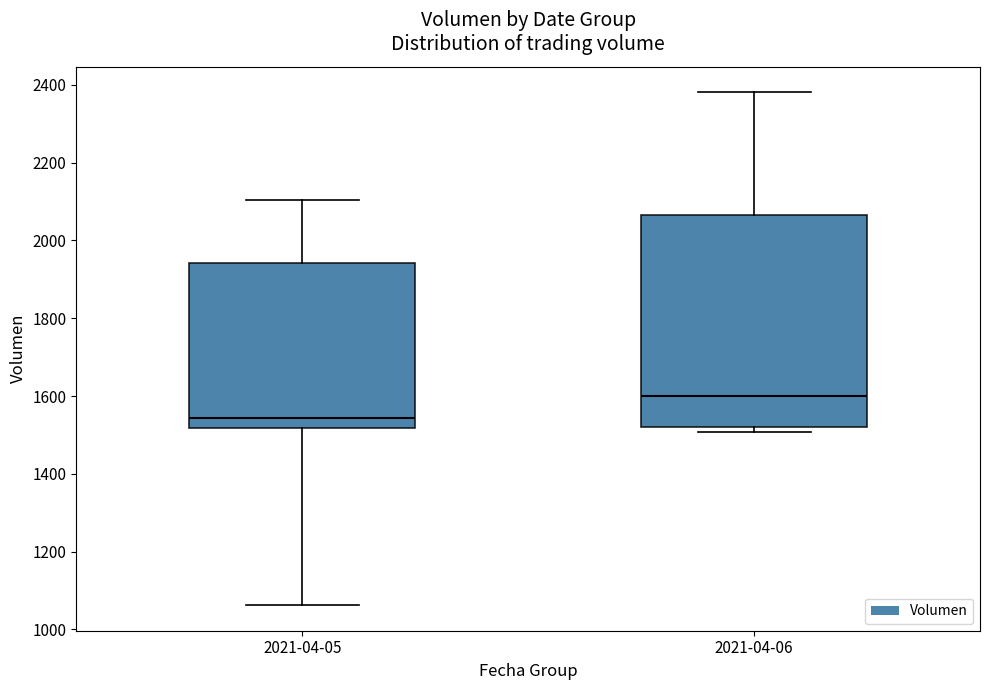

Reading left to right, transcribe this box plot: for each box, give where its median line is, the range the box spans, and where its two whiskers end, as read against the y-axis. The values are not printed on the chart, so give them approximately, as read against the axis.

2021-04-05: median 1540, box 1520 to 1940, whiskers 1060 to 2100
2021-04-06: median 1600, box 1520 to 2060, whiskers 1500 to 2380